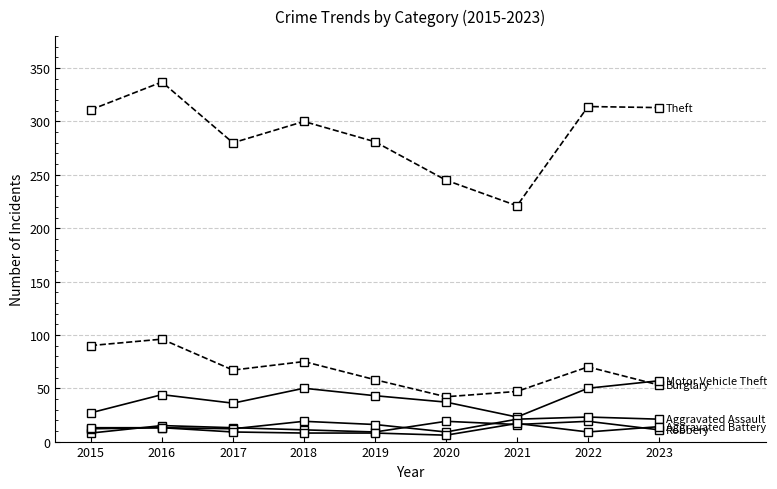

Count the number of categories in the chart.

9